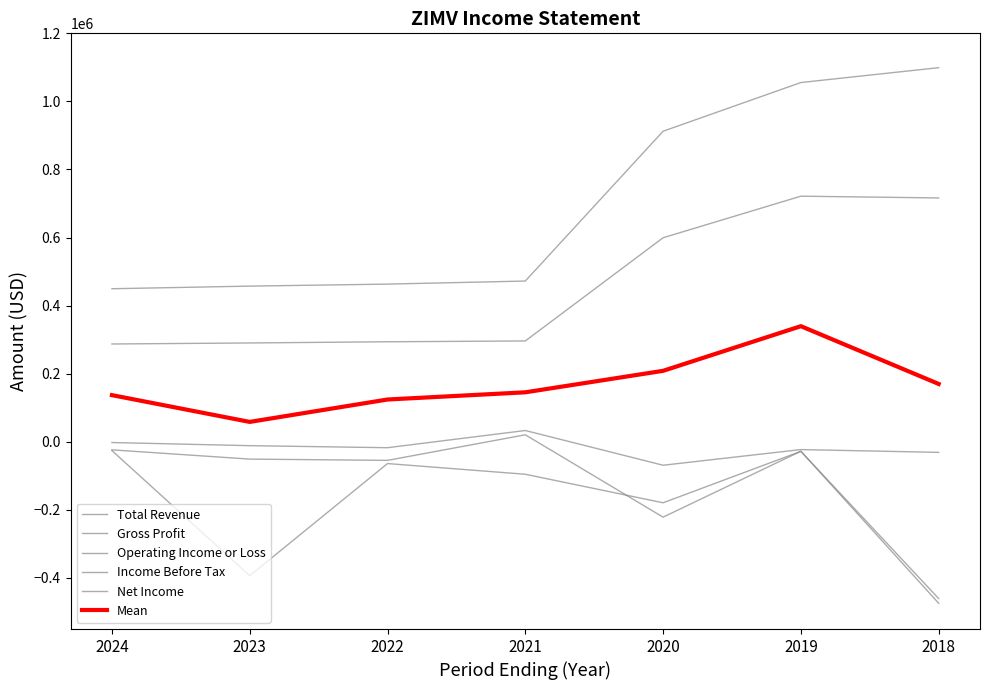

Does the chart have visible grid lines?

No